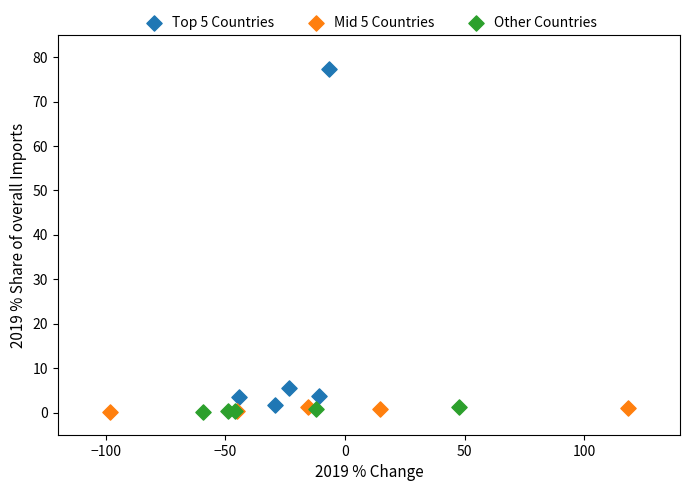

Which series reaches the maximum Y coordinate?

Top 5 Countries